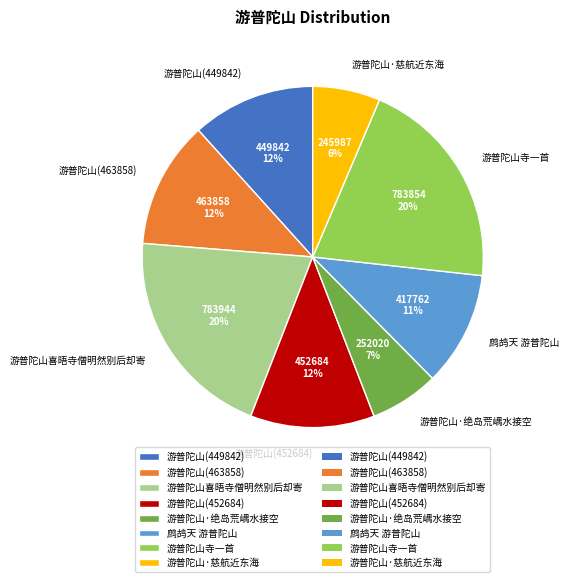

To the nearest percent, what percentage of the pie is 游普陀山·慈航近东海?

6%